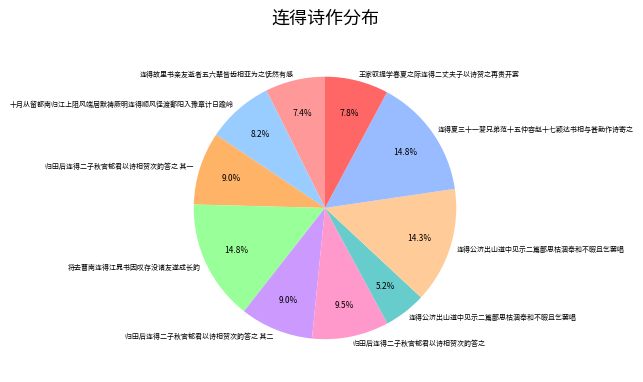

Rank the categories by value from highest to lowest.

连得夏三十一翇兄弟范十五仲容赵十七颖达书相与甚勤作诗寄之, 将去曹南连得江晁书因叹存没诸友遂成长韵, 连得公济出山道中见示二篇鄙思枯涸奉和不暇且乞罢唱, 归田后连得二子秋官郁君以诗相贺次韵答之, 归田后连得二子秋官郁君以诗相贺次韵答之 其二, 归田后连得二子秋官郁君以诗相贺次韵答之 其一, 十月从留都南归江上阻风端居默祷厥明连得顺风径渡鄱阳入豫章计日踰岭, 王家驭提学春夏之际连得二丈夫子以诗贺之再责开宴, 连得故里书亲友逝者五六辈皆齿相亚为之怃然有感, 连得公济出山道中见示二篇鄙思枯涸奉和不暇且乞罢唱